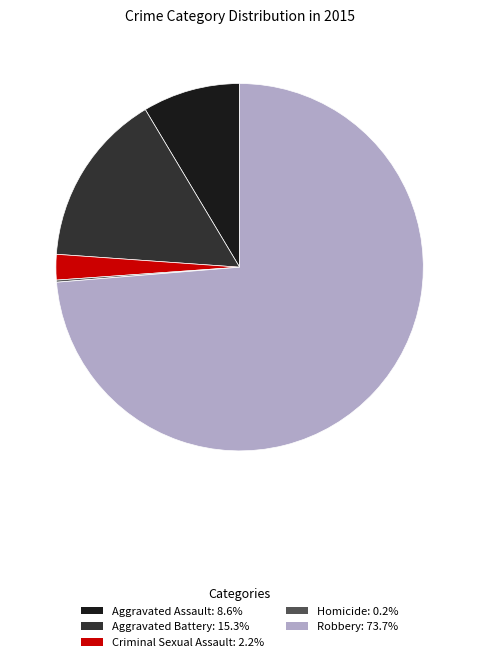

Is it true that Criminal Sexual Assault is 13% of the pie?

False